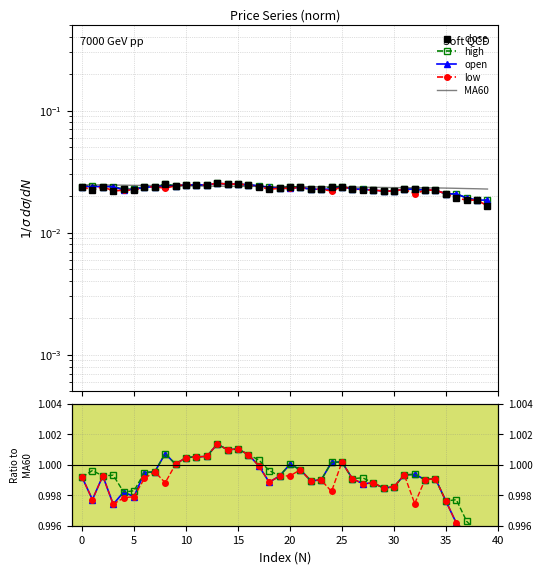

Does the chart have visible grid lines?

Yes